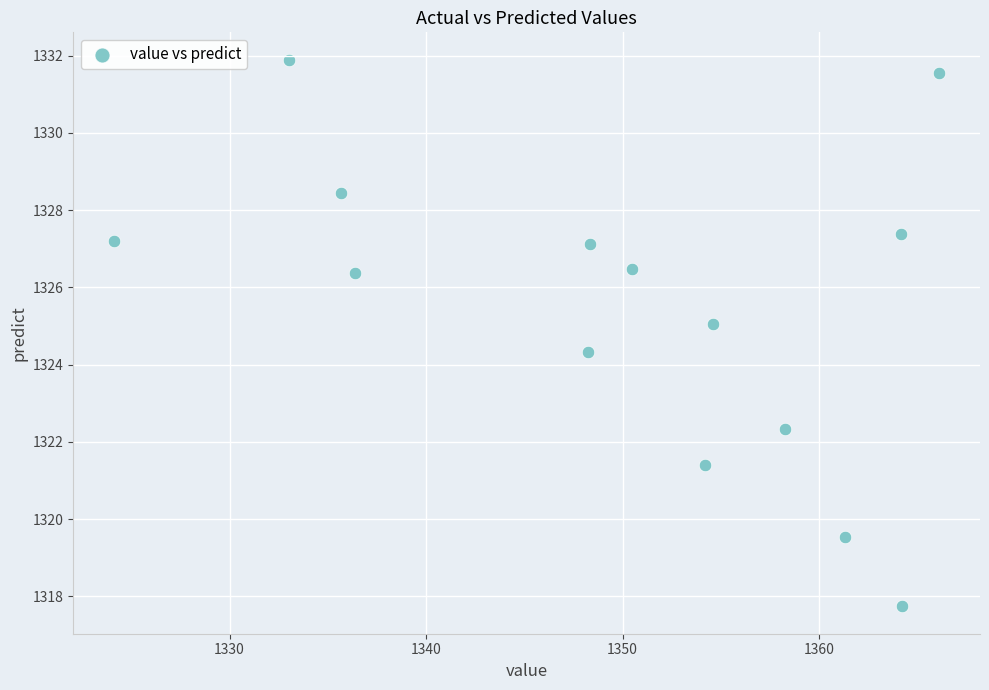

What Y value in the scatter plot is closest to 1324?

1324.3